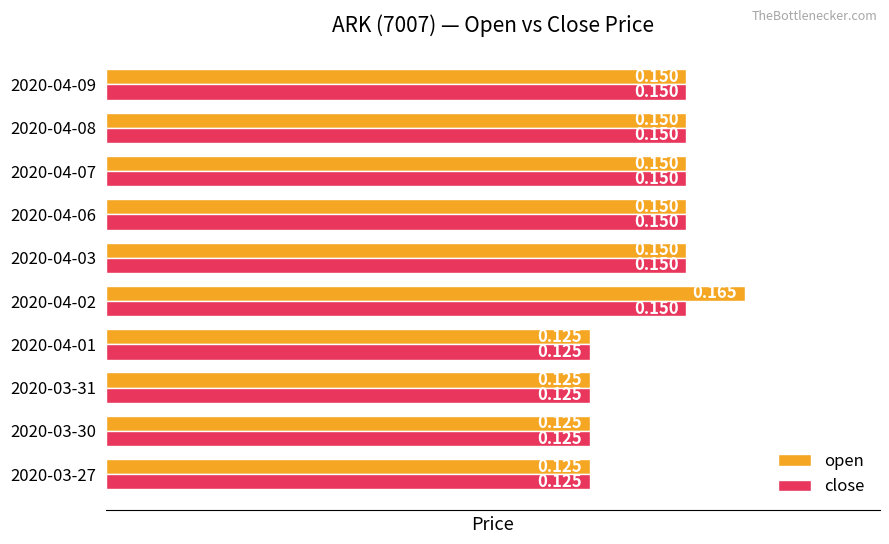

List the series in order of their overall mean, highest first.

open, close